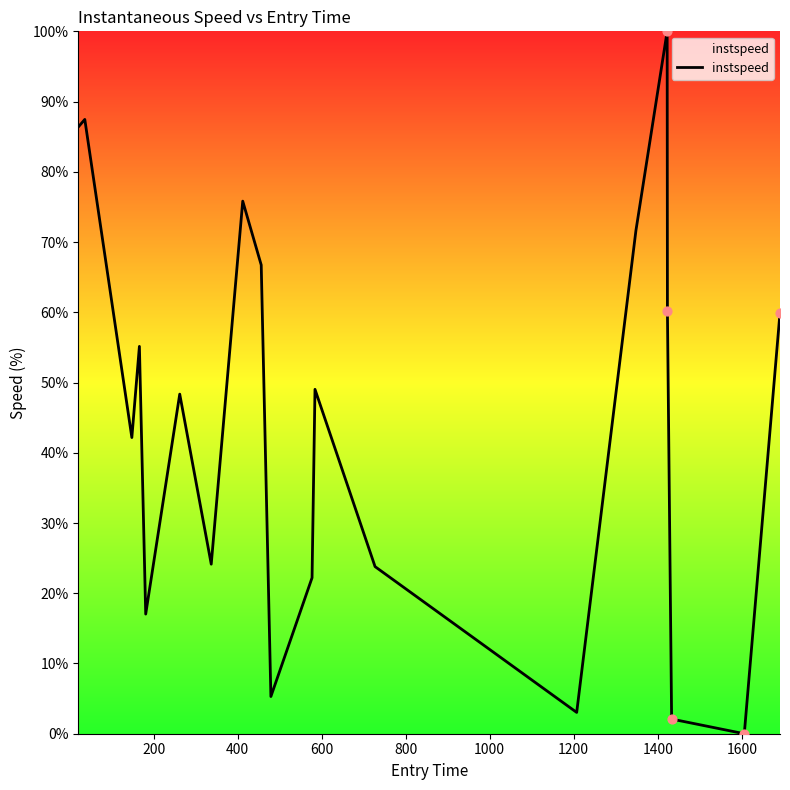

What is the difference between the maximum and minimum values?

100.0